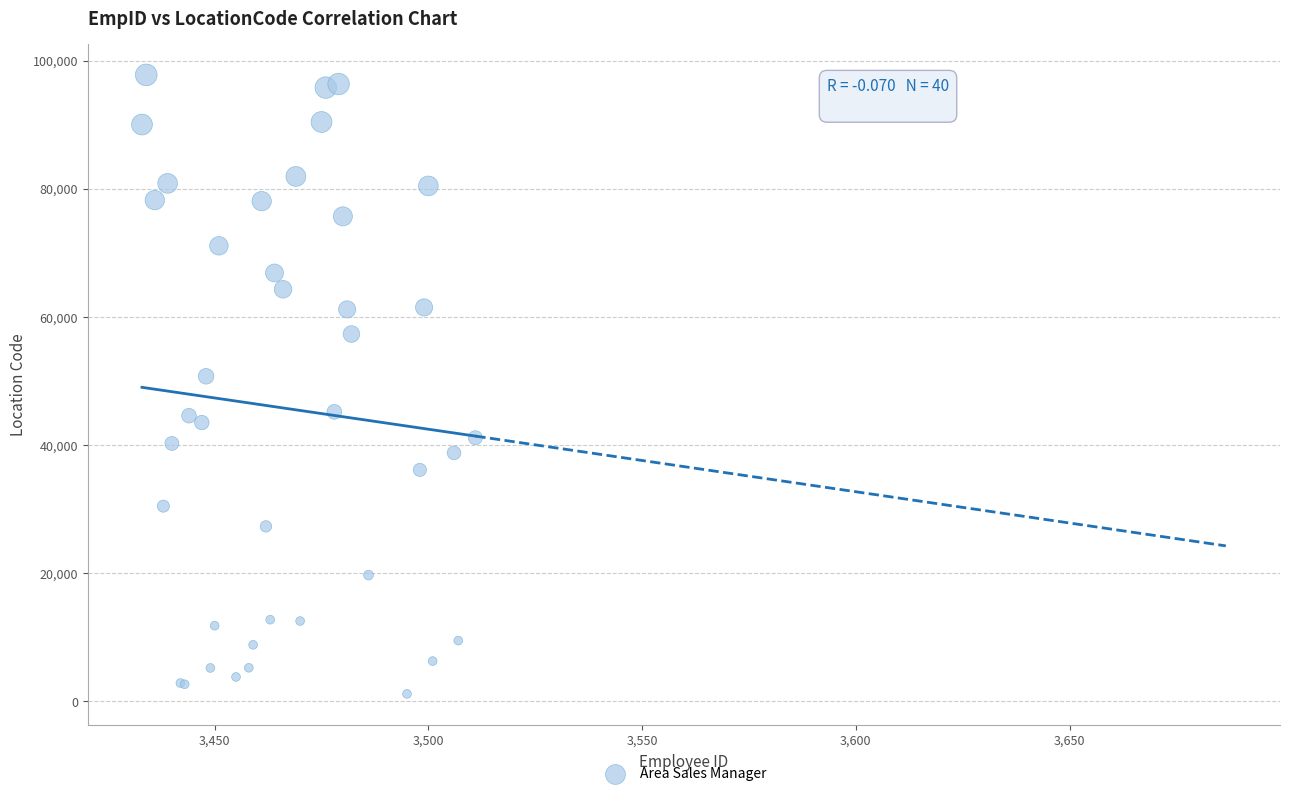

What Y value in the scatter plot is closest to 49435?

50705